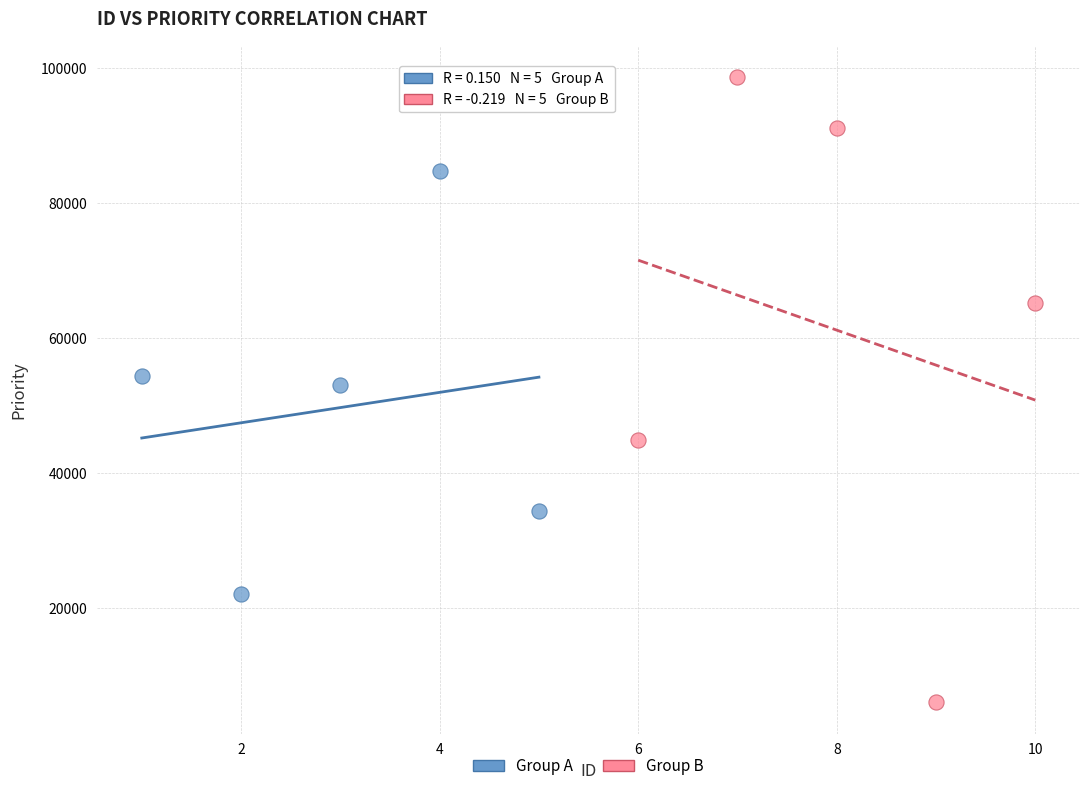

Which series contains the lowest Y value?

Group B